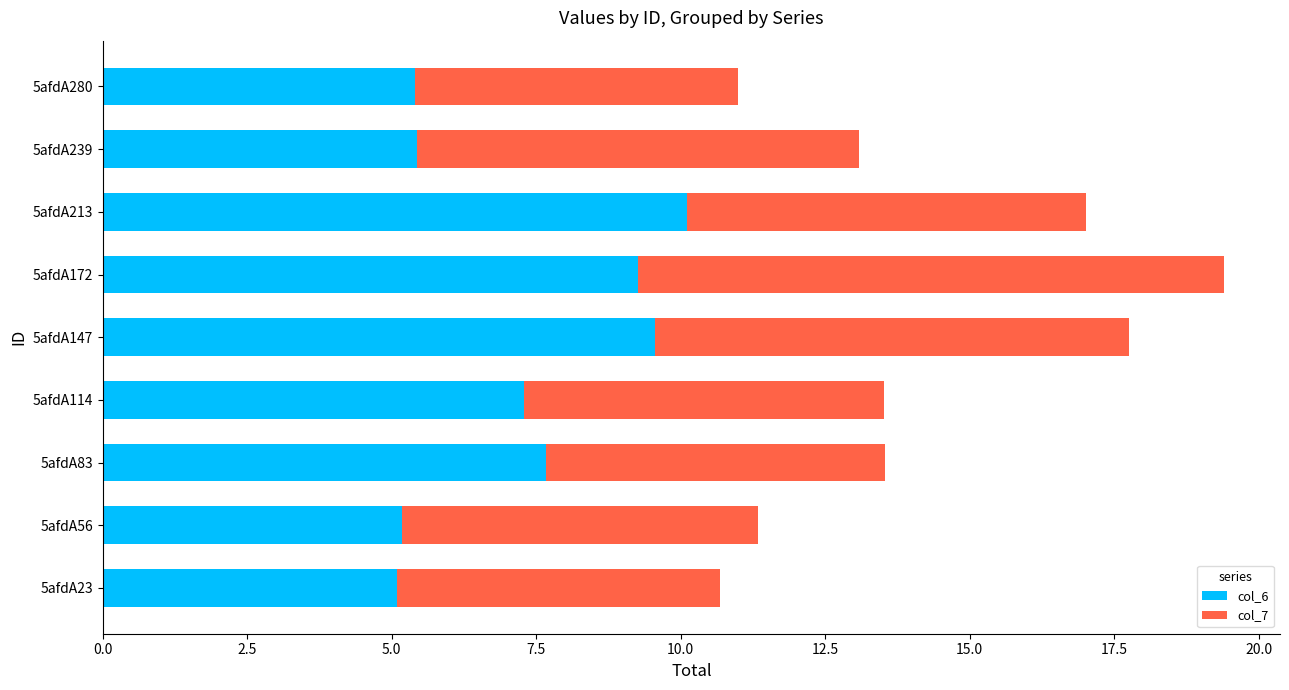

What is the difference between the col_6 values at 5afdA114 and 5afdA280?

1.9